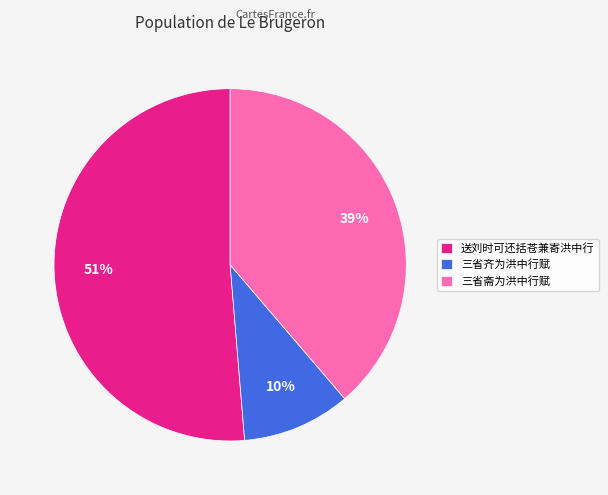

Is there a majority slice in this chart?

Yes